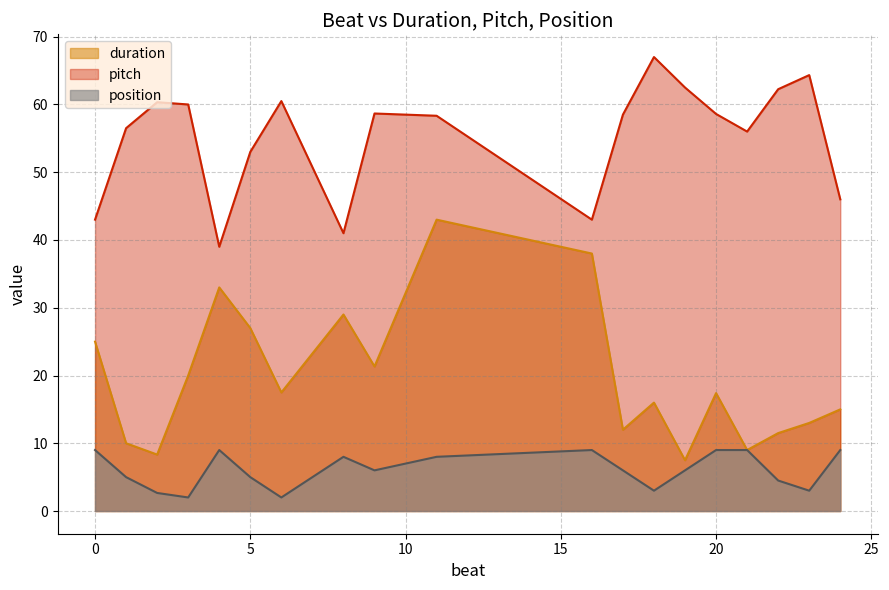

True or false: position and pitch cross at least once.

False